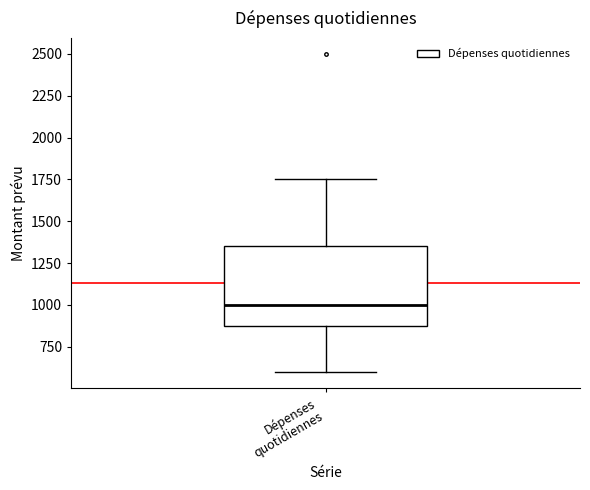

Read this box plot against the y-axis: the position of the median line, the range covered by the box, and the ends of both whiskers. The values are not printed on the chart, so give them approximately, as read against the axis.

median 1000, box 900 to 1350, whiskers 600 to 1750